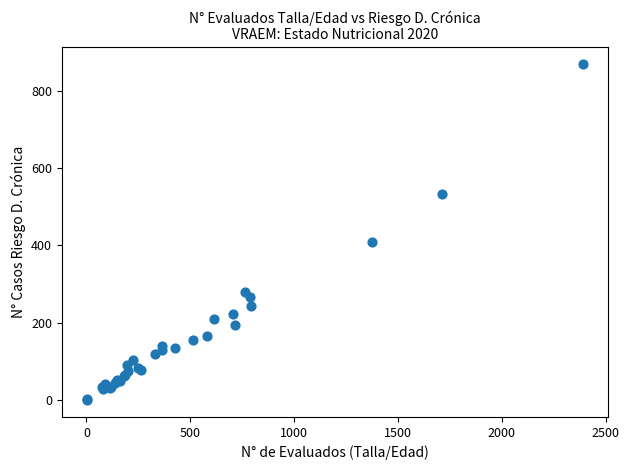

What Y value in the scatter plot is closest to 434?

409